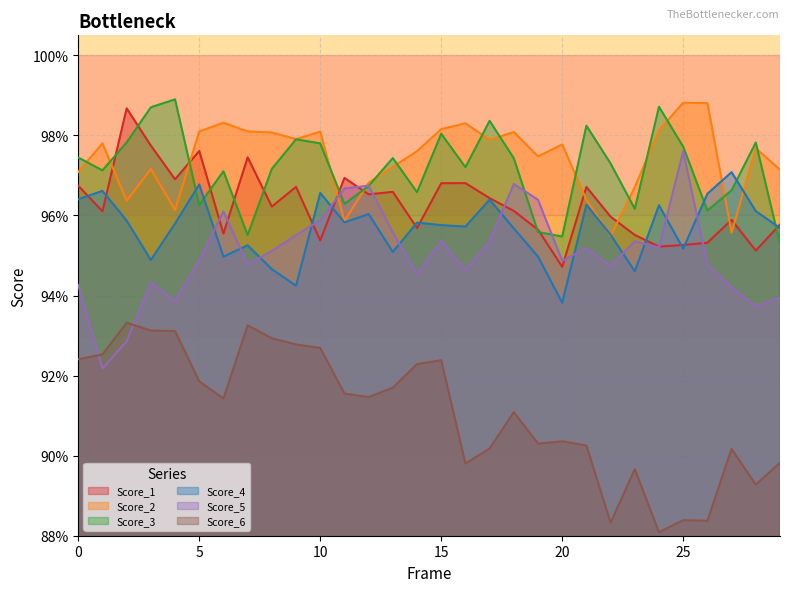

Rank the series at 9 from lowest to highest value.

Score_6, Score_4, Score_5, Score_1, Score_3, Score_2